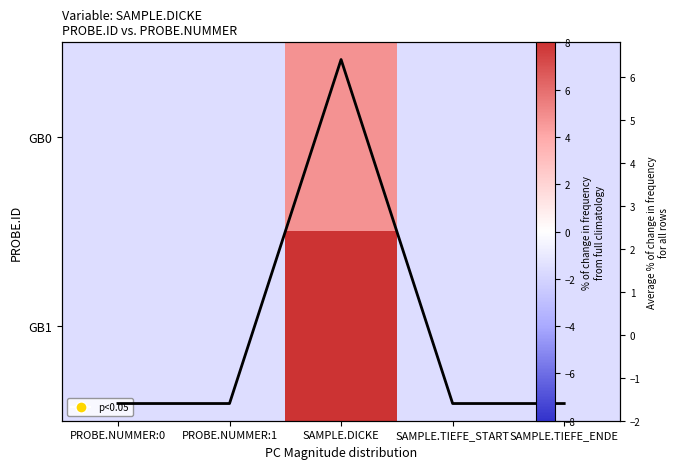

How many data points in GB1 are less than -1?

4